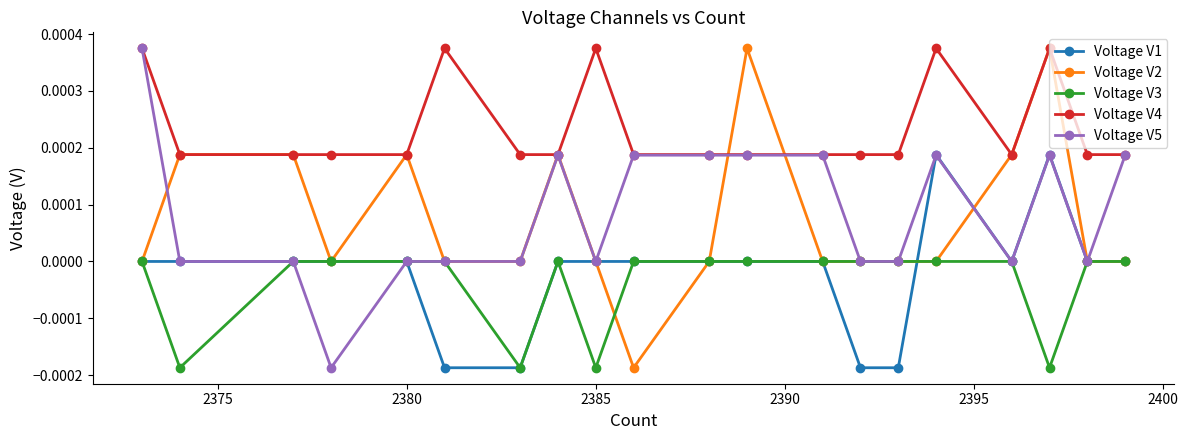

True or false: Voltage V1 has more than 1 interior local peaks.

True